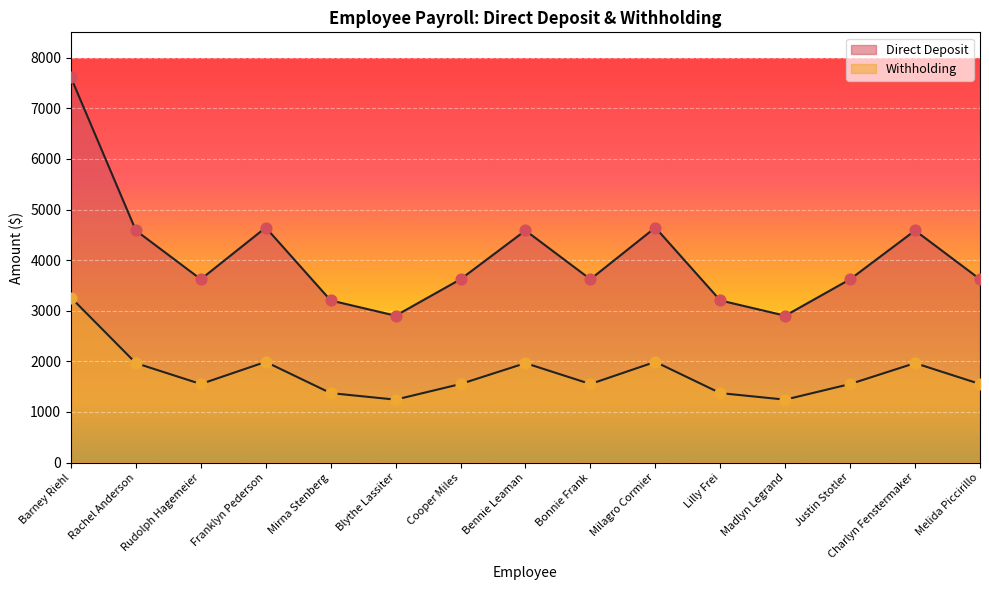

At how many categories does at least one series exceed 2466?

15